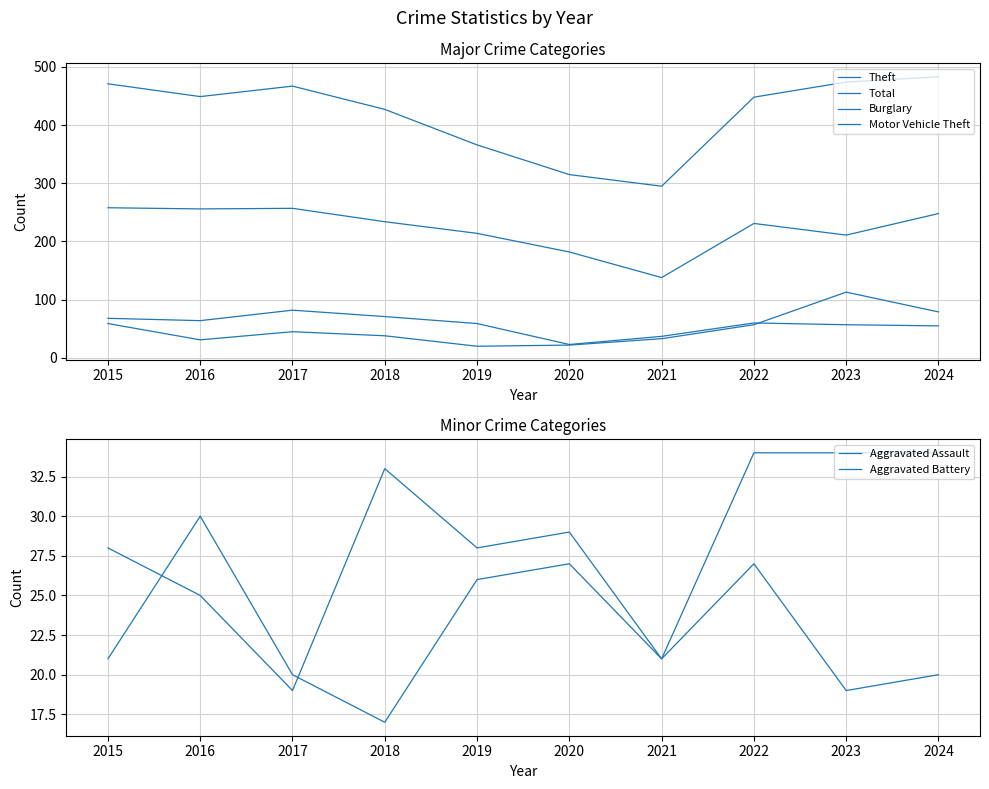

What is the difference between the Aggravated Battery values at 2020 and 2018?

10